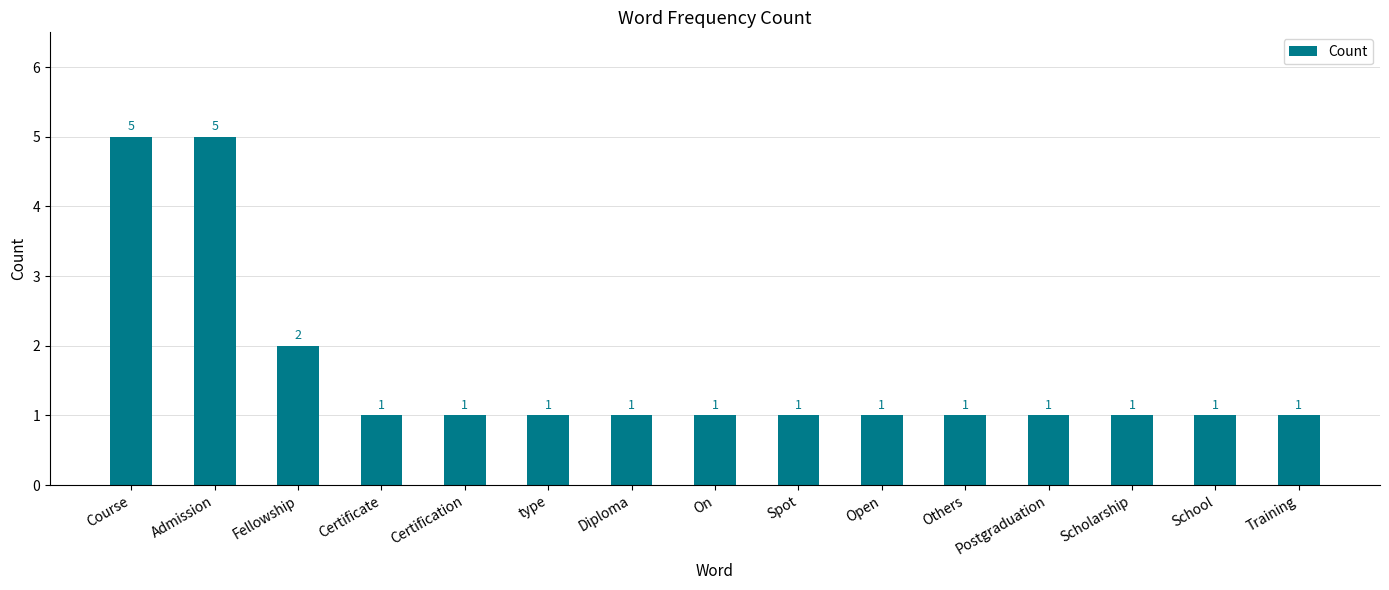

Where is the data nearest to the value 3?

Fellowship